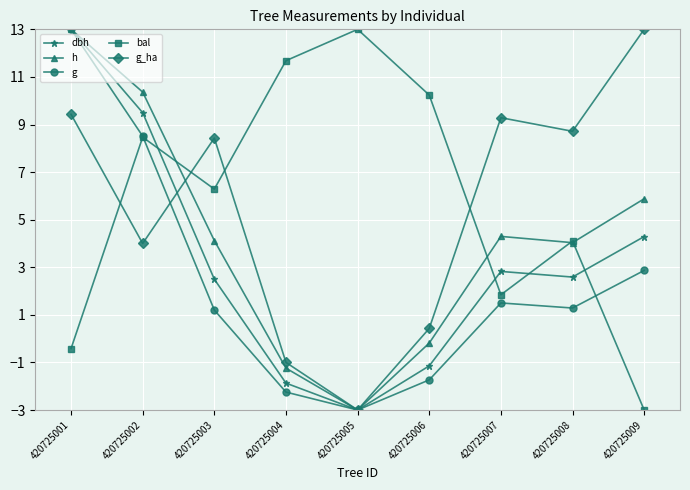

How many values in bal are above zero?

7